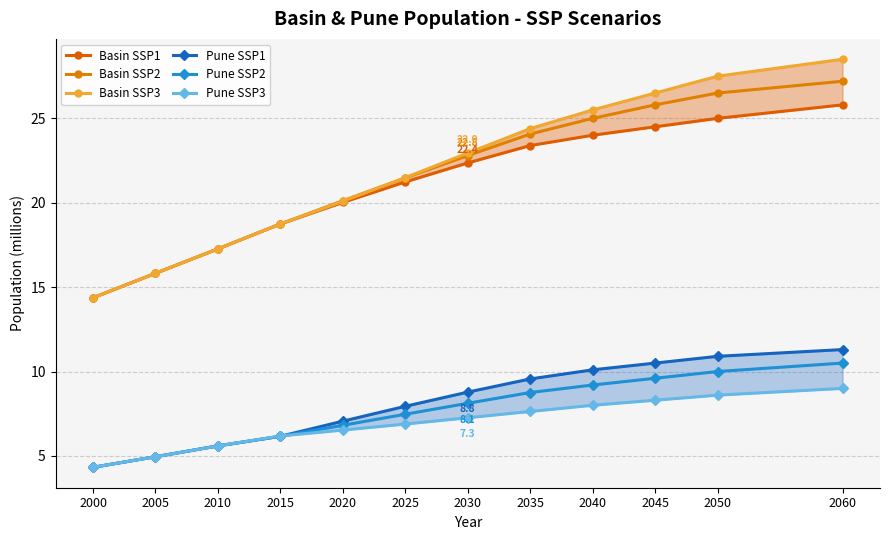

Which has a higher value, 2000 or 2035?

2035